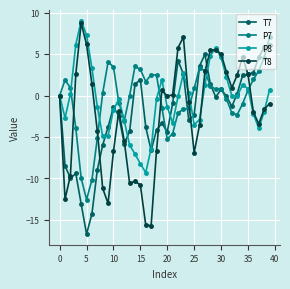

What is the highest value of the P8 series?

9.0